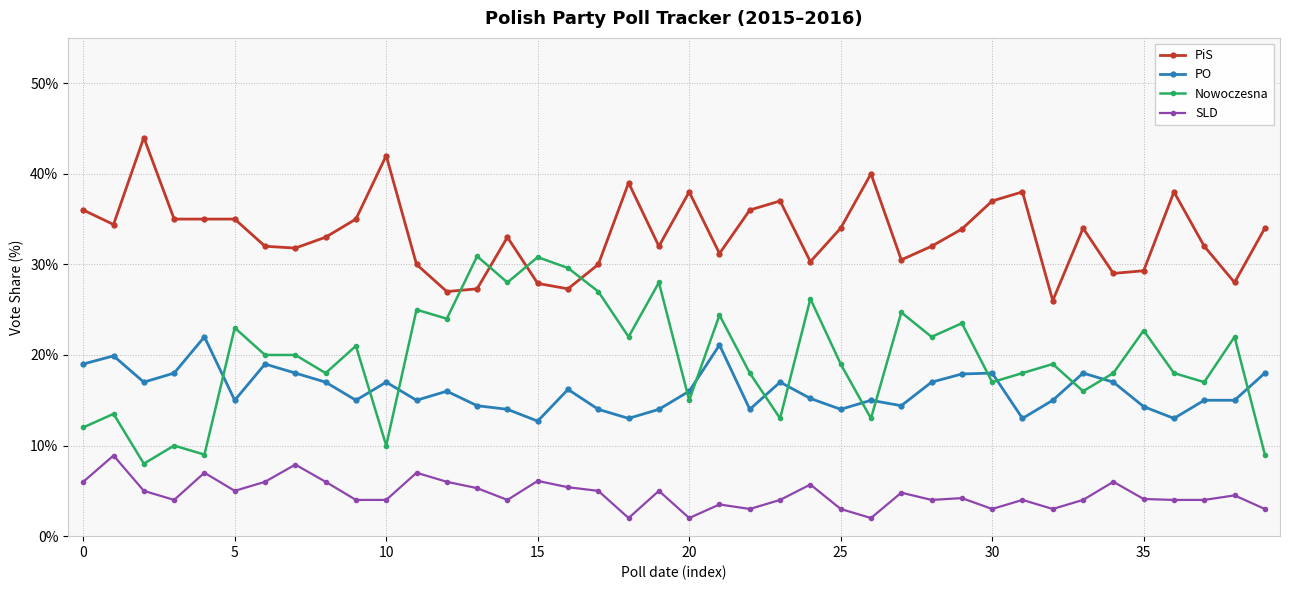

Rank the series by their maximum value, from lowest to highest.

SLD, PO, Nowoczesna, PiS